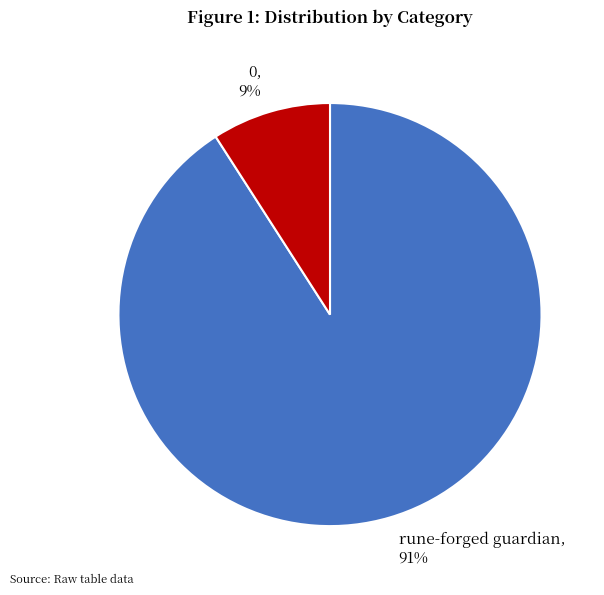

Does any single category account for the majority?

Yes